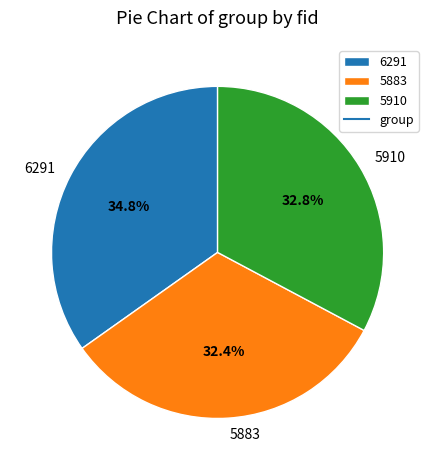

Is 6291 the majority of the pie?

No